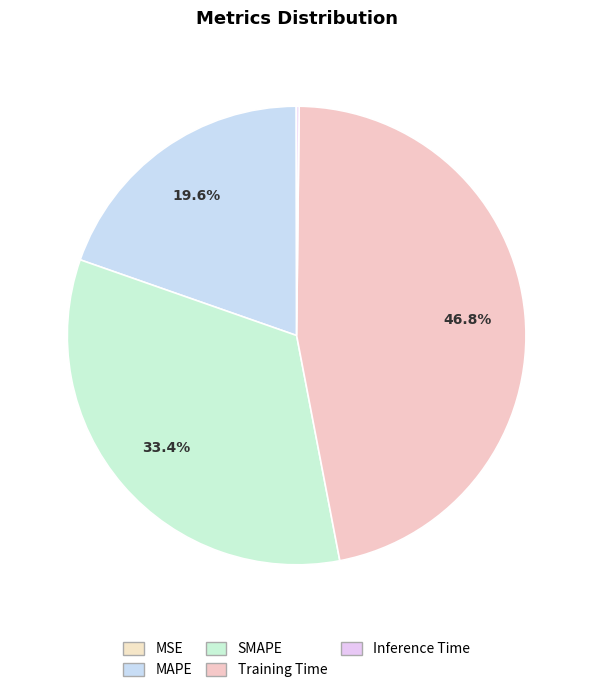

How many slices are in this pie chart?

5